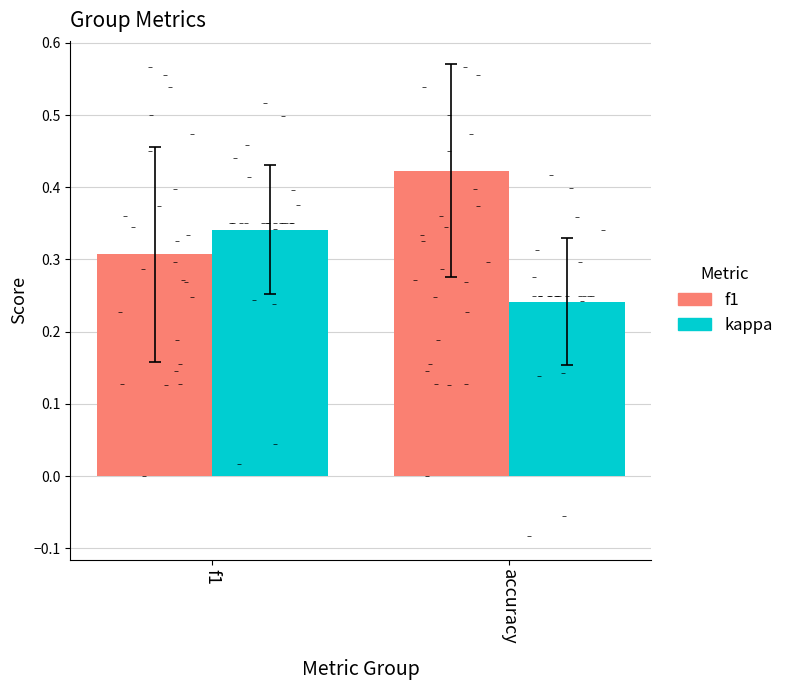

What is the total value across all series at f1?

0.6